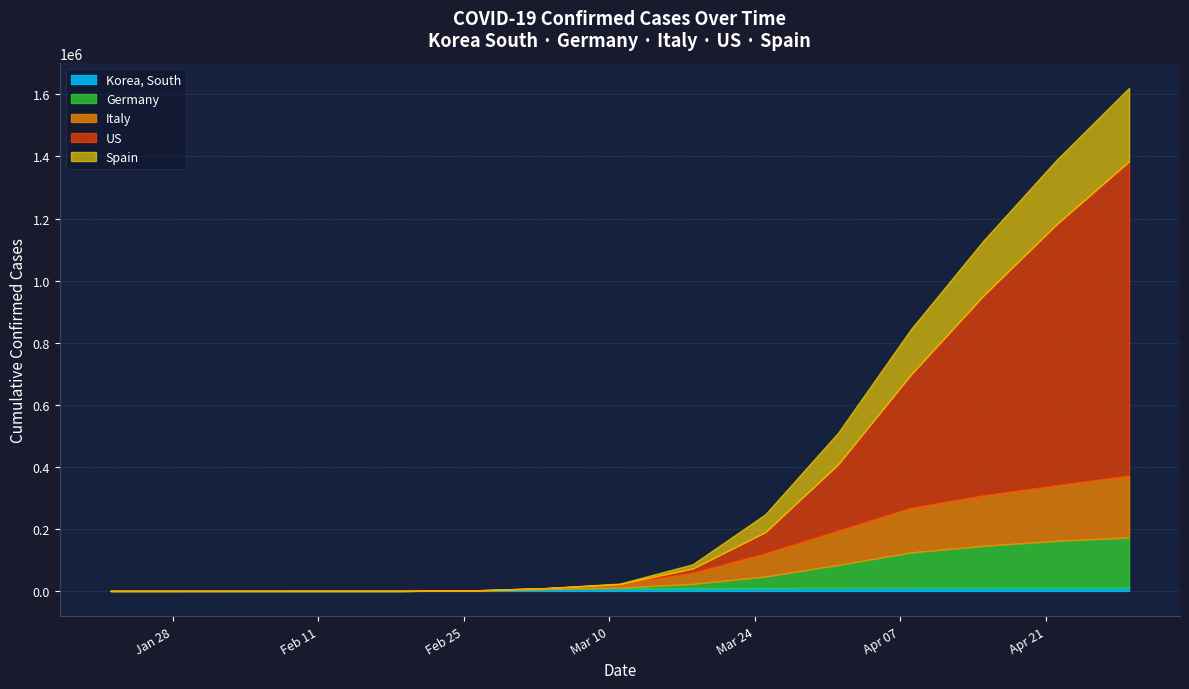

Rank the categories by Italy value from highest to lowest.

2020-04-29, 2020-04-22, 2020-04-15, 2020-04-08, 2020-04-01, 2020-03-25, 2020-03-18, 2020-03-11, 2020-03-04, 2020-02-26, 2020-02-12, 2020-02-19, 2020-02-05, 2020-01-22, 2020-01-29